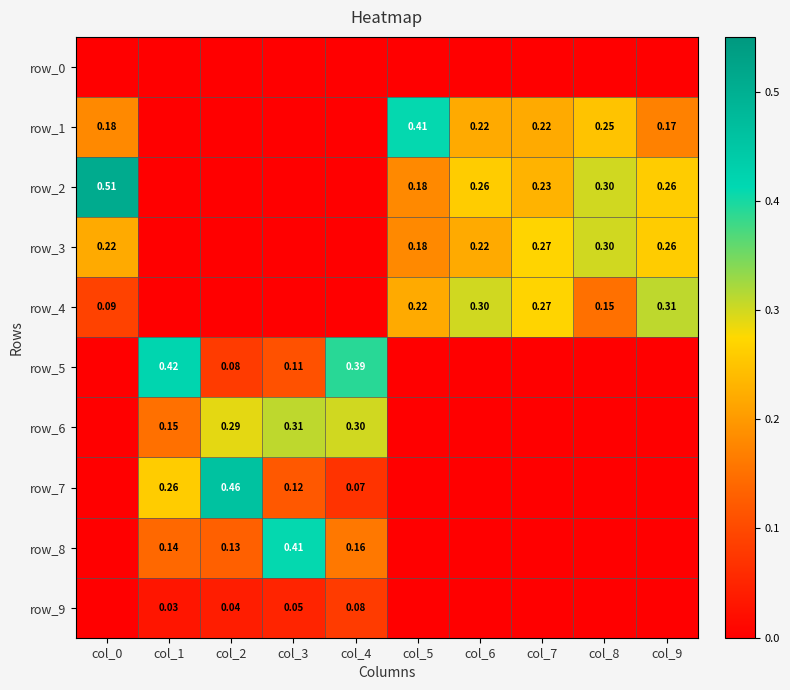

What is the difference between the maximum and minimum values in the row_9 series?

0.1